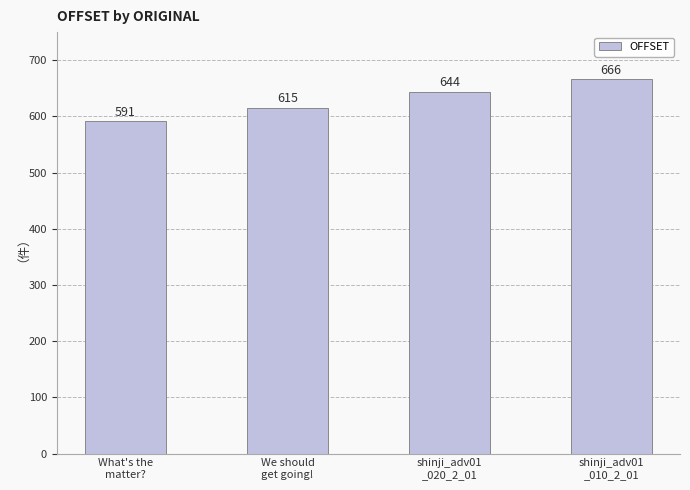

How many bars are there in total?

4